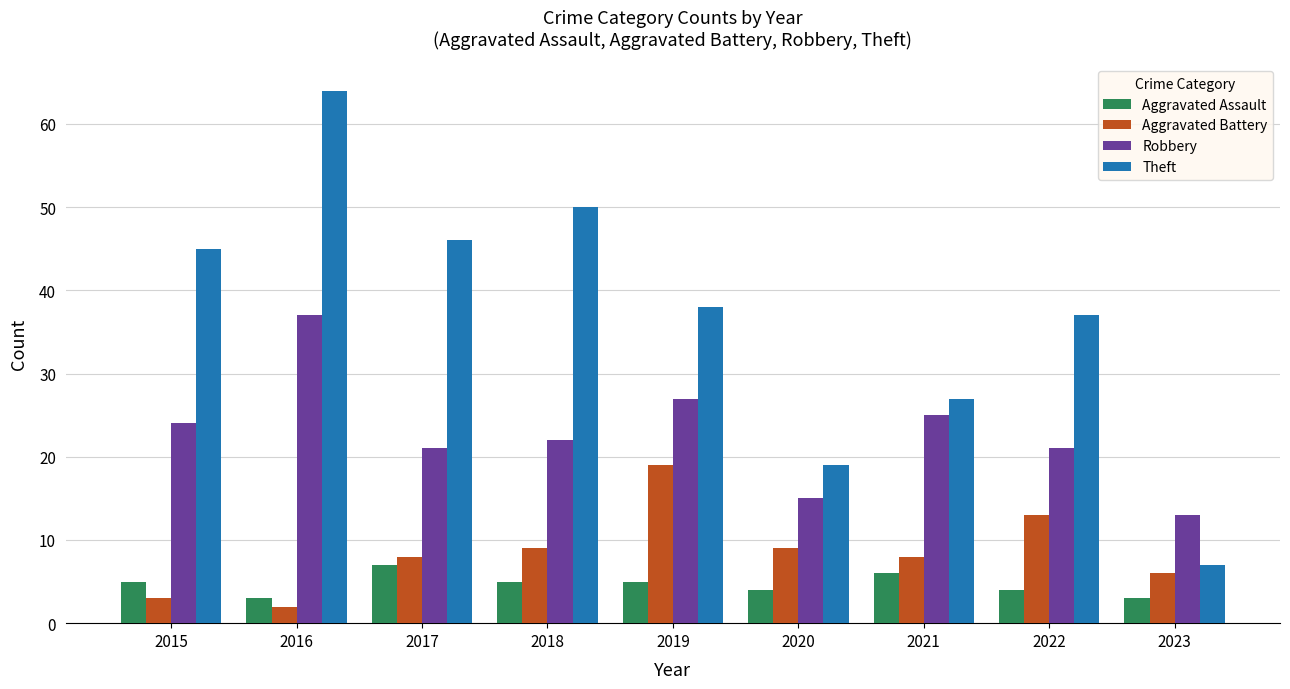

True or false: Theft has a value of 7 at 2023.

True